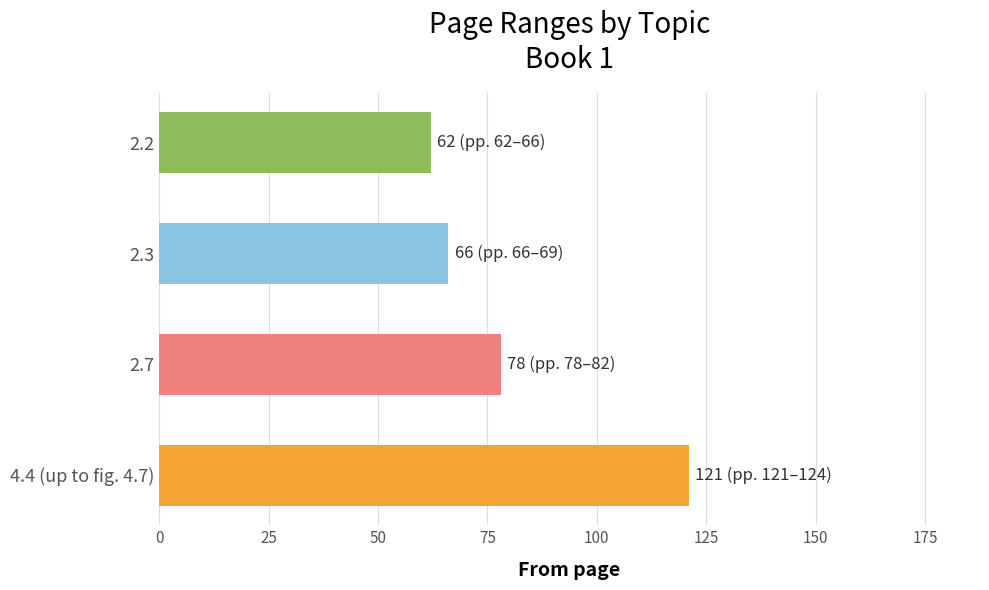

What is the value of the 1st bar from the top?

62